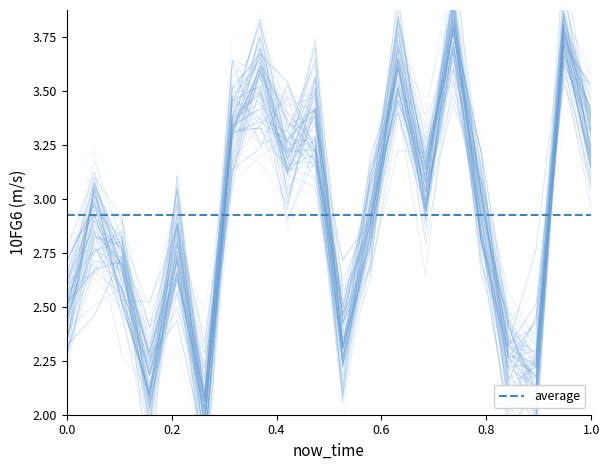

What is the value of the 15th point from the left?

3.9